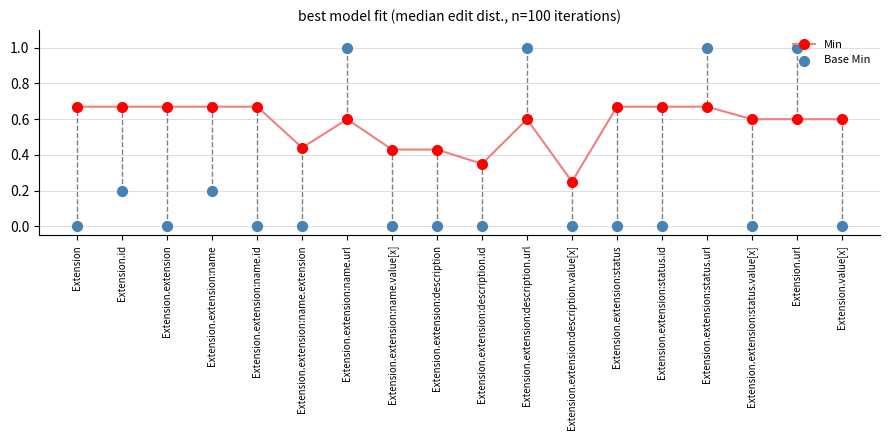

Which series has the largest Y range (max minus min)?

Base Min